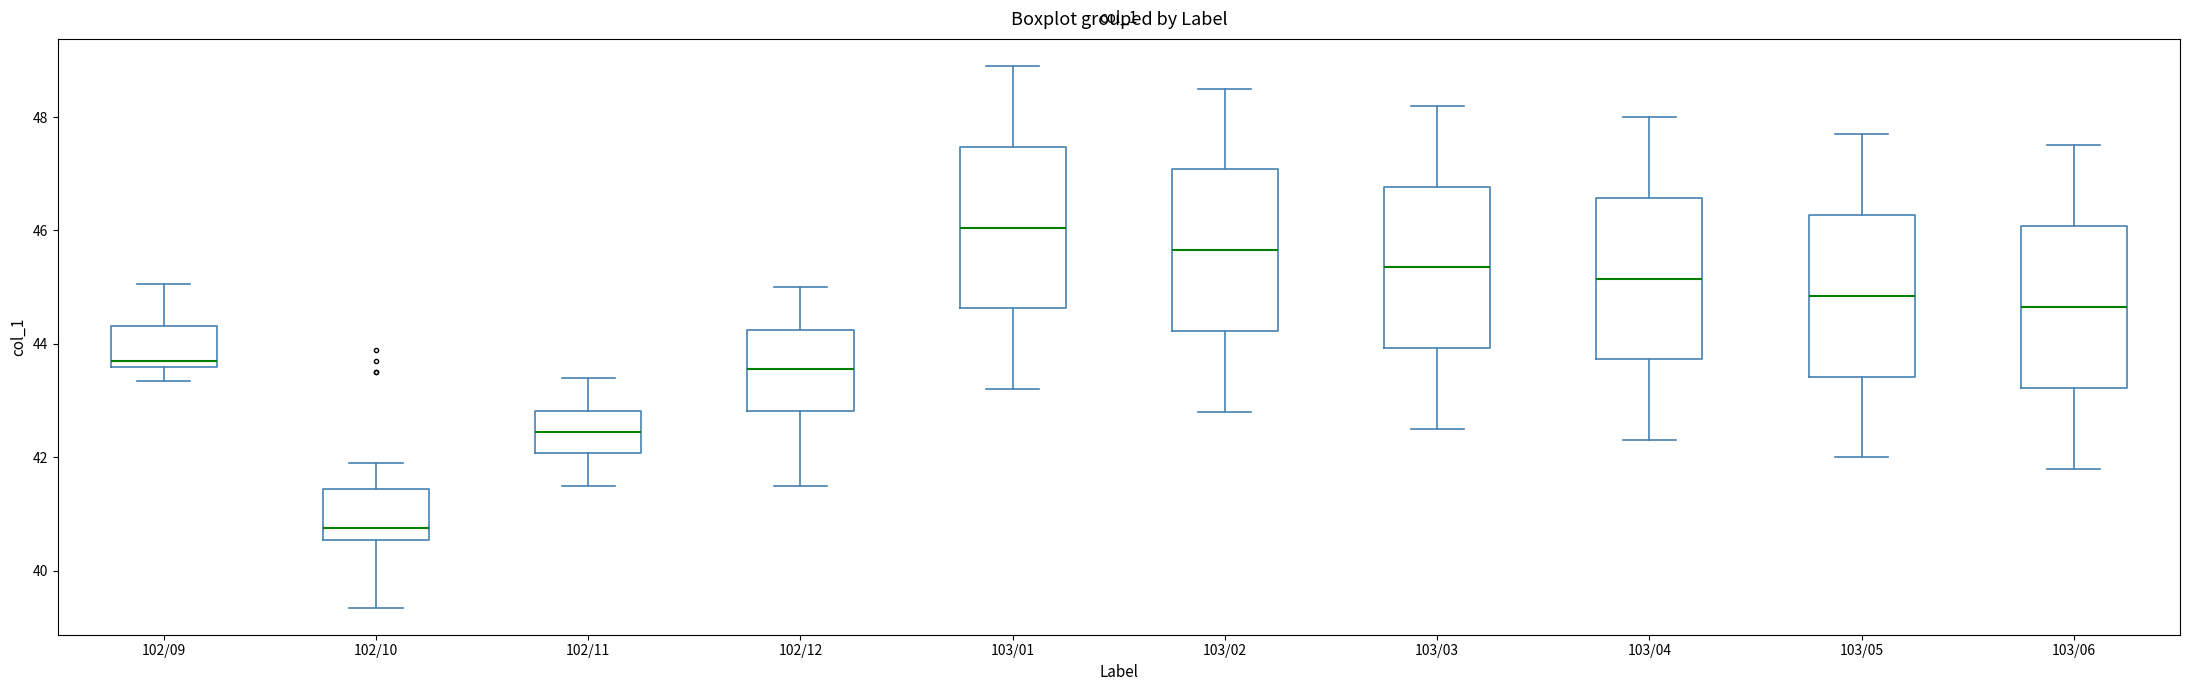

Reading left to right, transcribe this box plot: for each box, give where its median line is, the range the box spans, and where its two whiskers end, as read against the y-axis. The values are not printed on the chart, so give them approximately, as read against the axis.

102/09: median 43.8, box 43.6 to 44.4, whiskers 43.4 to 45.0
102/10: median 40.8, box 40.6 to 41.4, whiskers 39.4 to 42.0
102/11: median 42.4, box 42.0 to 42.8, whiskers 41.6 to 43.4
102/12: median 43.6, box 42.8 to 44.2, whiskers 41.6 to 45.0
103/01: median 46.0, box 44.6 to 47.4, whiskers 43.2 to 49.0
103/02: median 45.6, box 44.2 to 47.0, whiskers 42.8 to 48.6
103/03: median 45.4, box 44.0 to 46.8, whiskers 42.6 to 48.2
103/04: median 45.2, box 43.8 to 46.6, whiskers 42.4 to 48.0
103/05: median 44.8, box 43.4 to 46.2, whiskers 42.0 to 47.8
103/06: median 44.6, box 43.2 to 46.0, whiskers 41.8 to 47.6